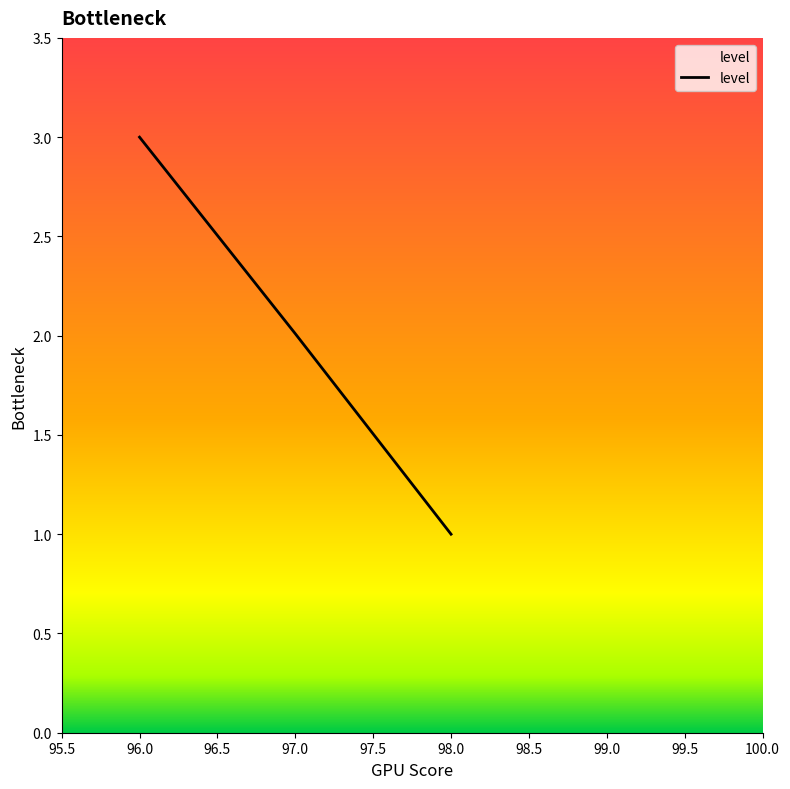

What is the maximum value shown in the chart?

3.0